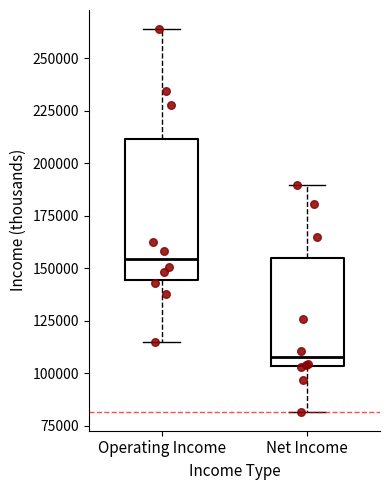

Reading left to right, read every box against the y-axis: the position of its median line, the range the box covers, and the ends of its whiskers. The values are not printed on the chart, so give them approximately, as read against the axis.

Operating Income: median 155000, box 145000 to 210000, whiskers 115000 to 265000
Net Income: median 110000, box 105000 to 155000, whiskers 80000 to 190000